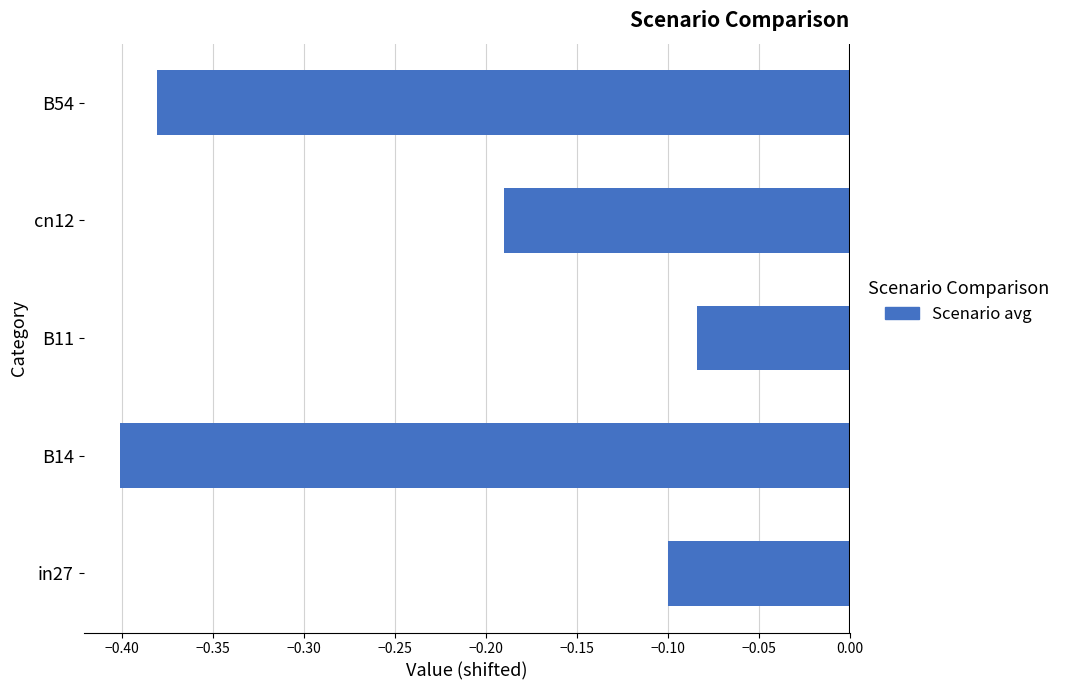

What is the sum of all values?

-1.2